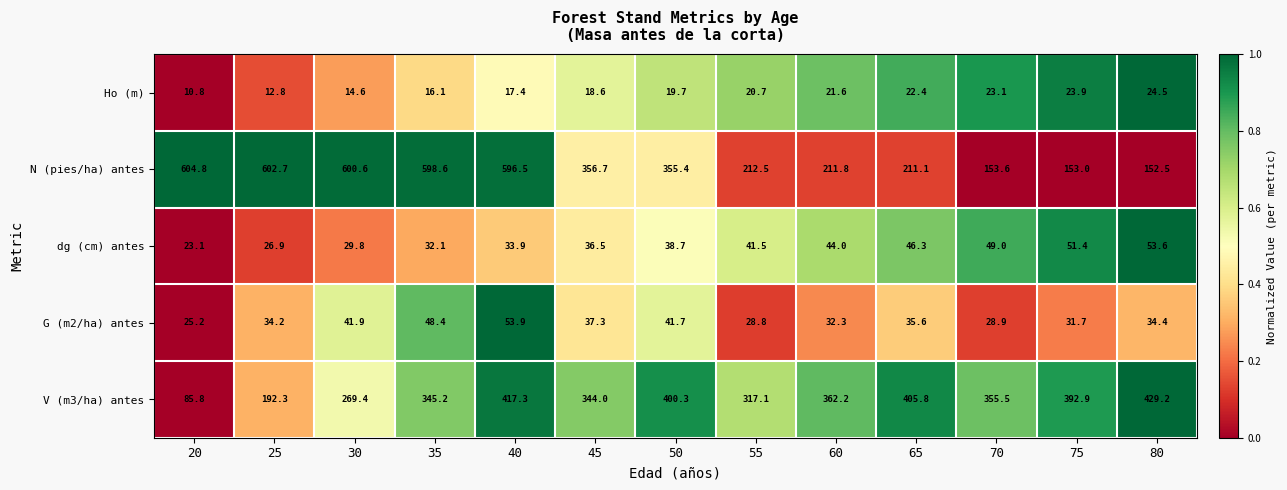

At which category does the chart reach its peak across all series?

20